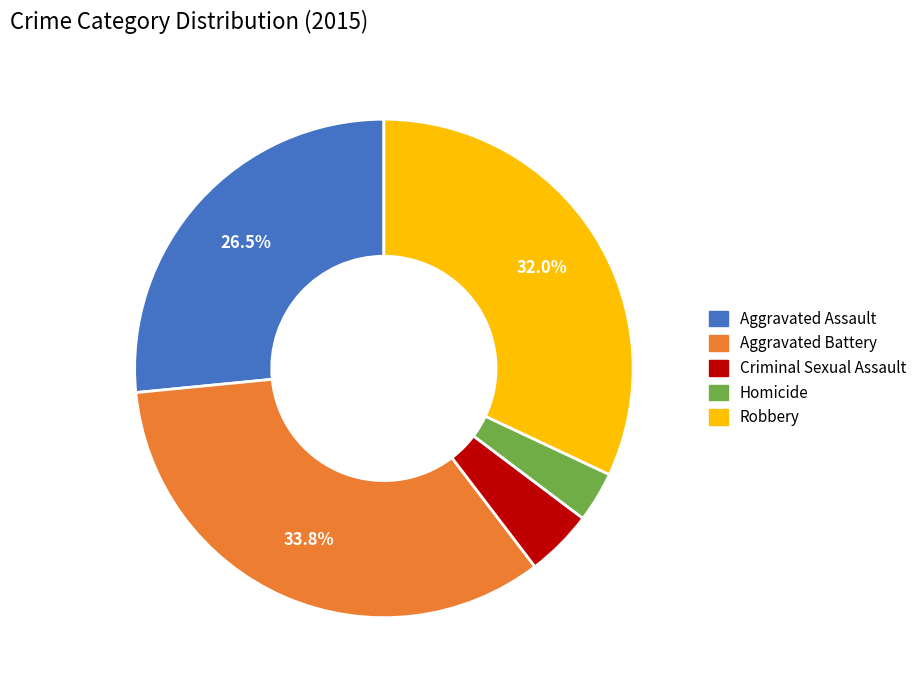

How many slices are in this pie chart?

5